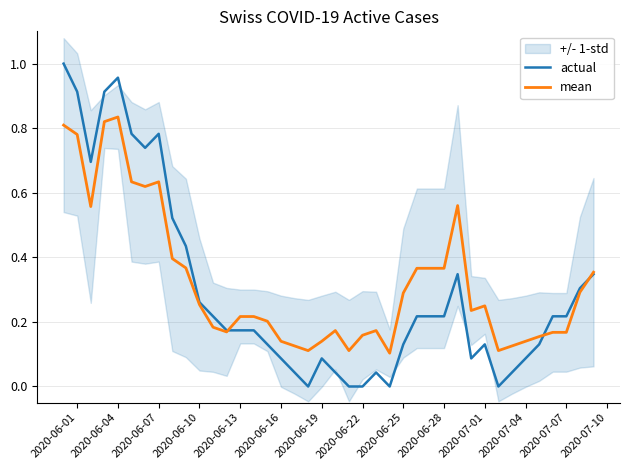

True or false: actual has a value of 0.0 at 2020-06-16.

False